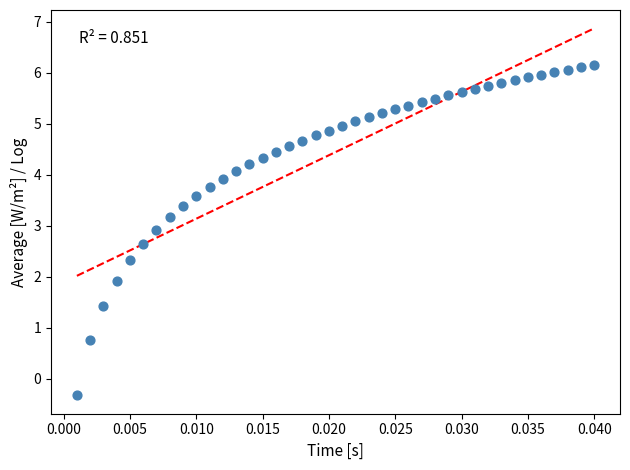

What is the range of Y values (max minus min)?

6.5